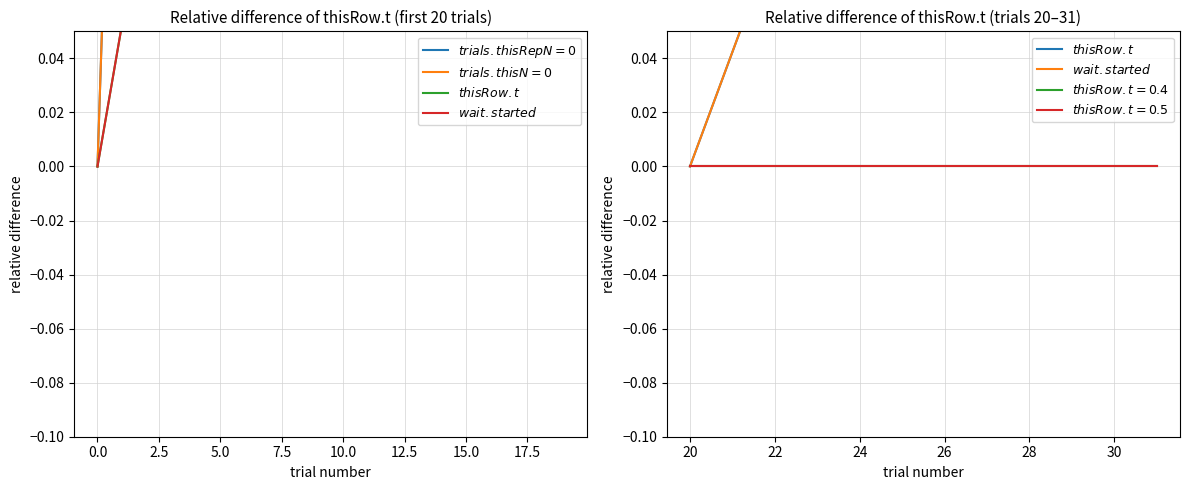

Is this an area chart (filled region under the line)?

No